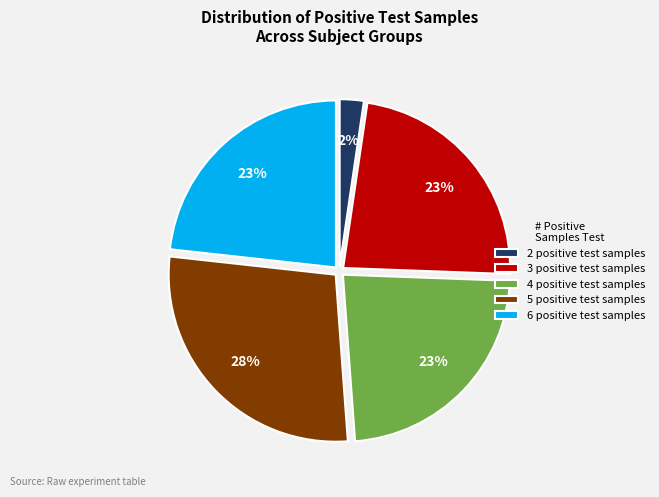

Approximately how many times larger is the value at 2 compared to 4?

0.1